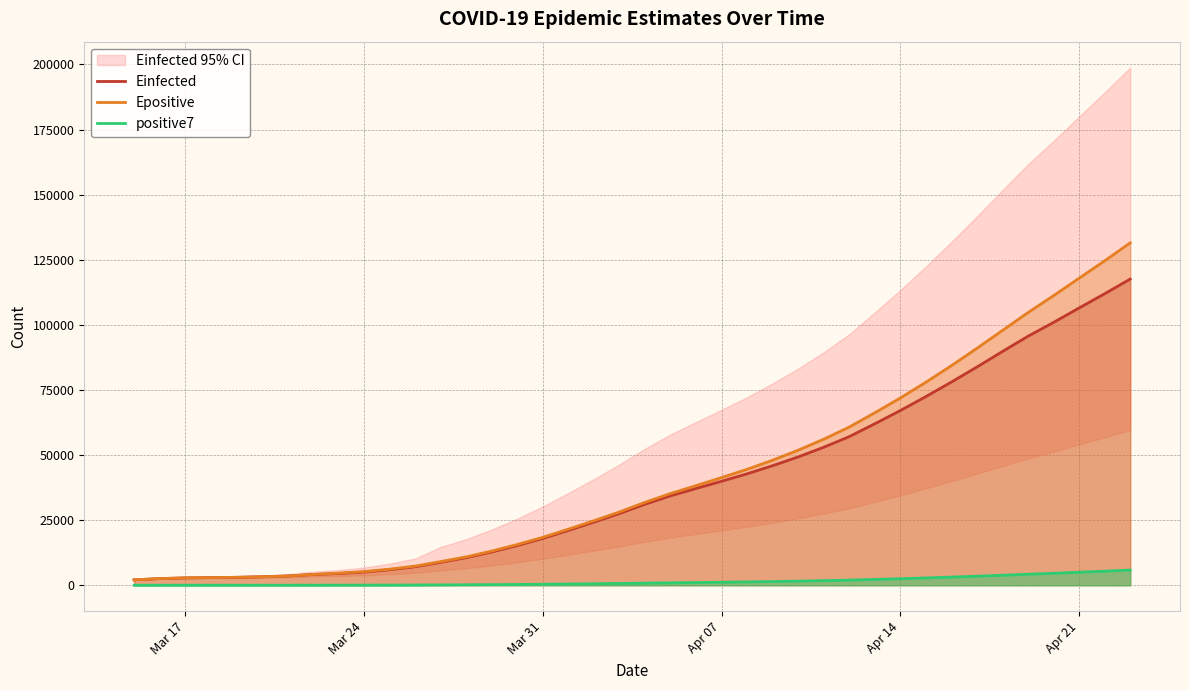

What is the maximum value for Einfected?

117593.2